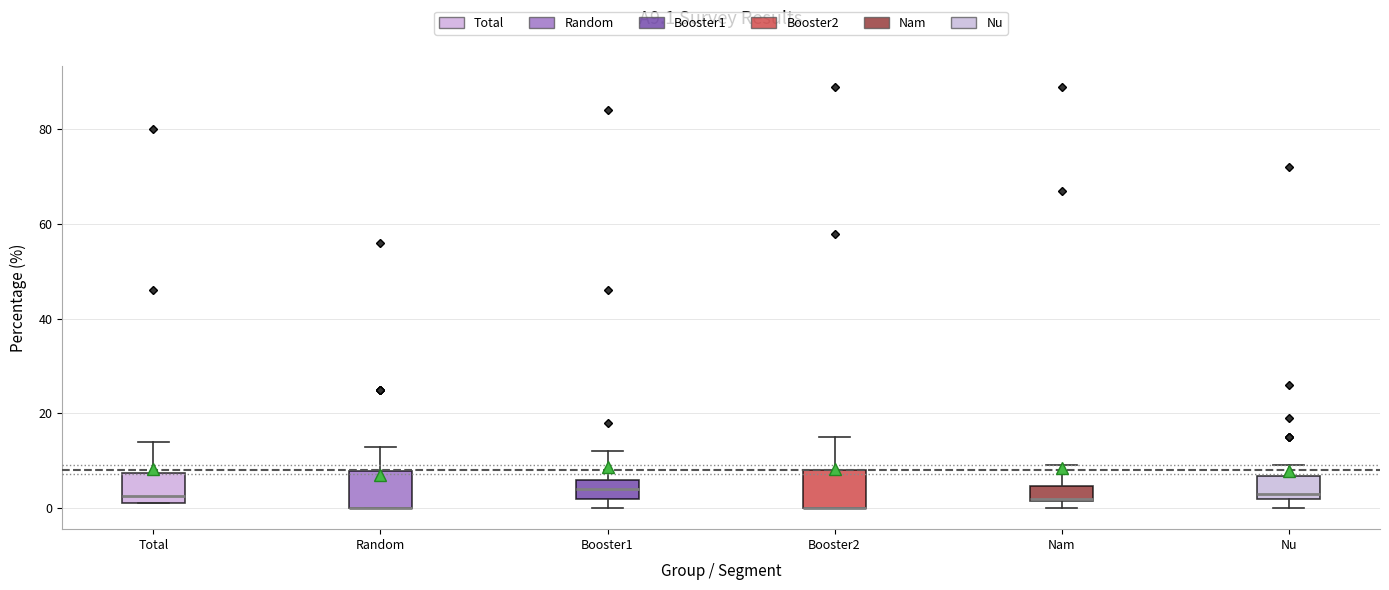

Reading left to right, transcribe this box plot: for each box, give where its median line is, the range the box spans, and where its two whiskers end, as read against the y-axis. The values are not printed on the chart, so give them approximately, as read against the axis.

Total: median 2 (just above the box's lower edge), box 2 to 8, whiskers 2 to 14
Random: median 0 (drawn on the box's lower edge), box 0 to 8, whiskers 0 to 14
Booster1: median 4, box 2 to 6, whiskers 0 to 12
Booster2: median 0 (drawn on the box's lower edge), box 0 to 8, whiskers 0 to 16
Nam: median 2, box 2 to 4, whiskers 0 to 10
Nu: median 4, box 2 to 6, whiskers 0 to 10